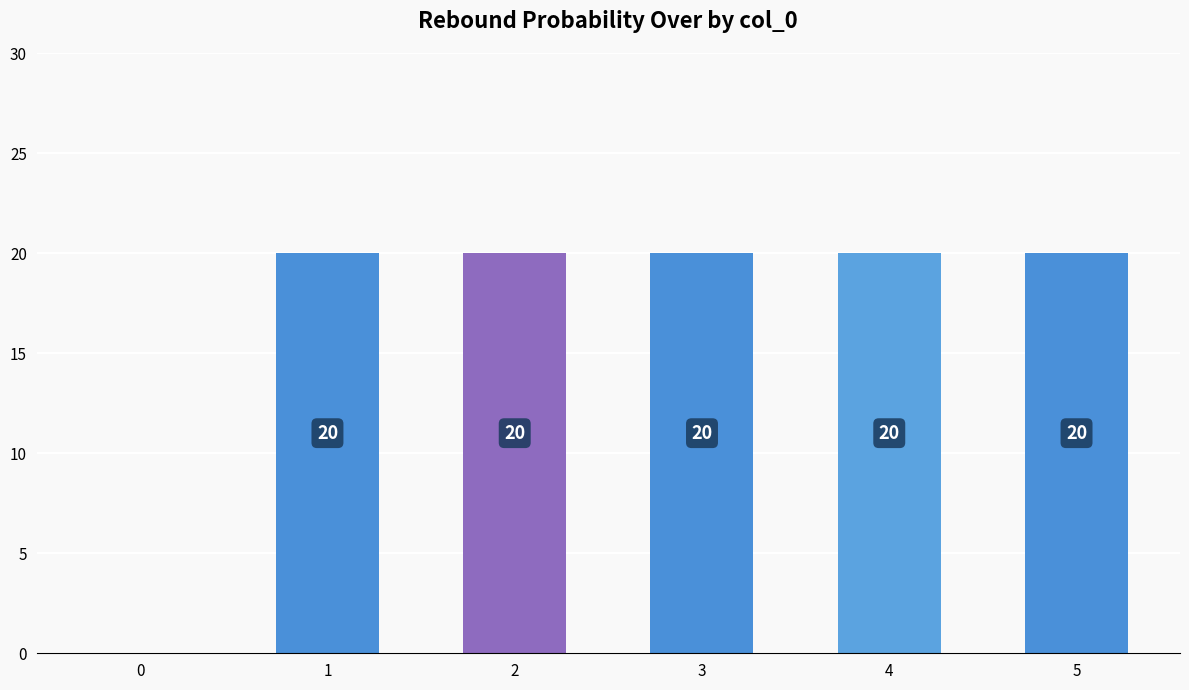

True or false: the data shows 5 at 1.

False